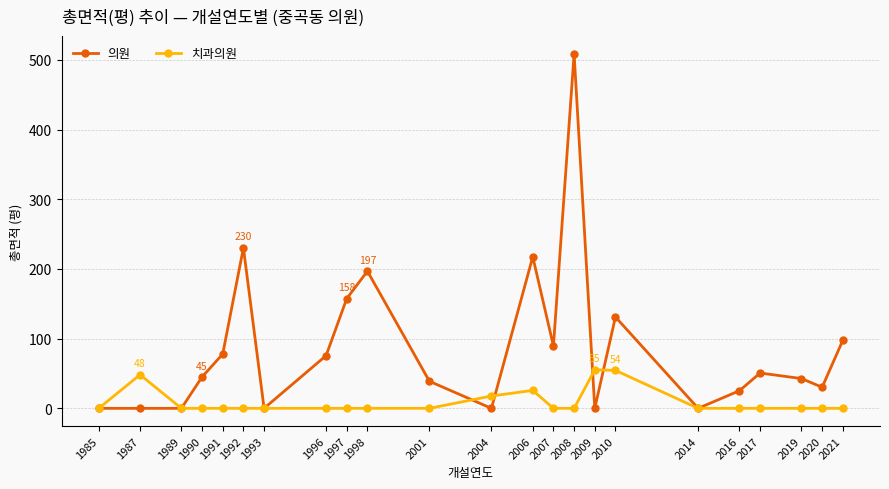

Count the number of data series in this chart.

2